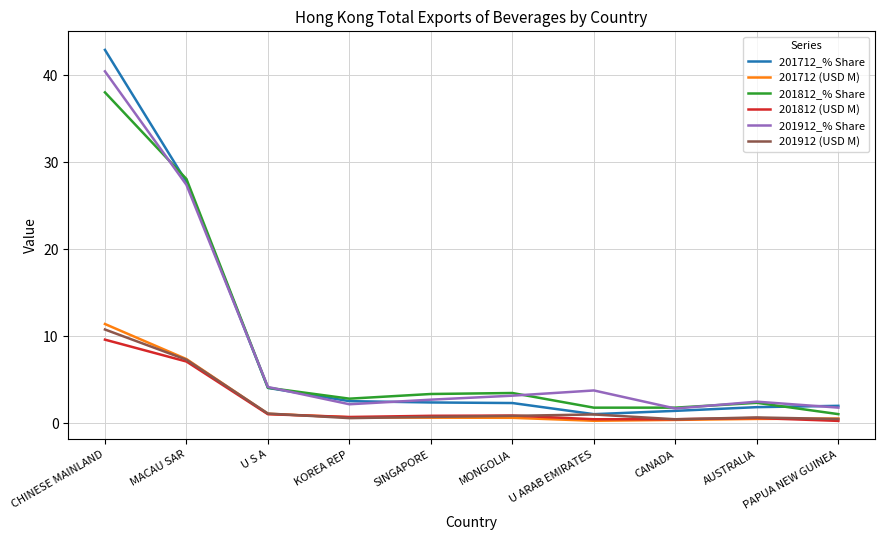

Read the 201812 (USD M) value at CHINESE MAINLAND.

9.6